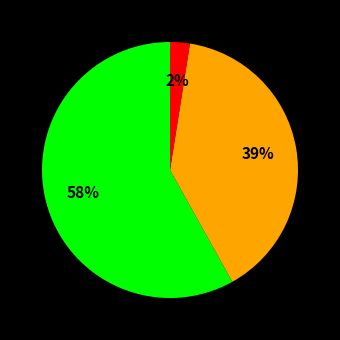

How many slices are in this pie chart?

3